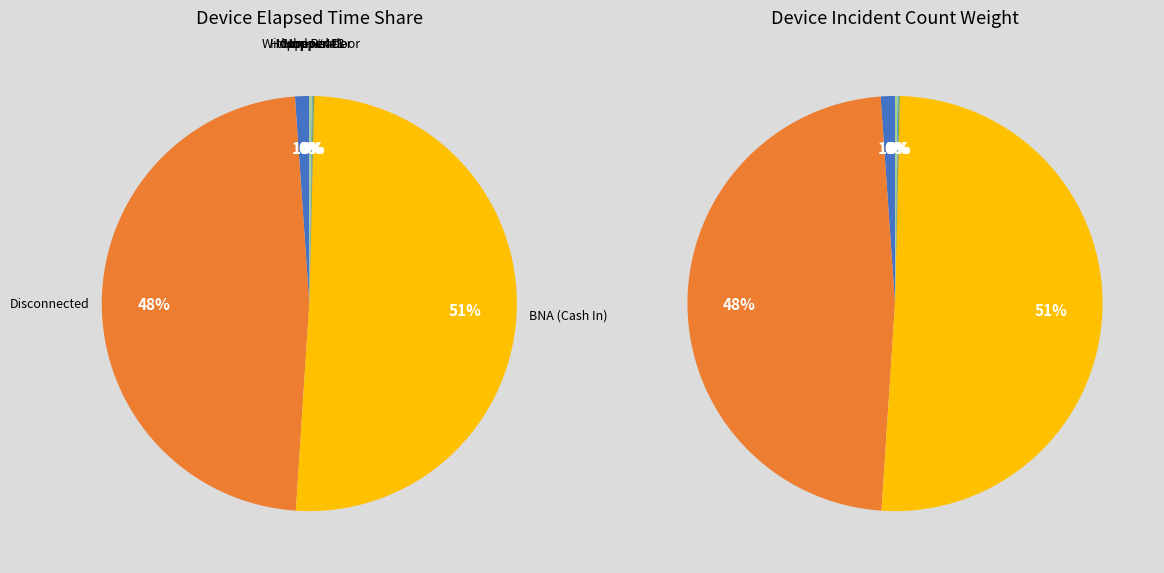

To the nearest percent, what is the combined percentage of BNA (Cash In) and Hopper #3?

51%